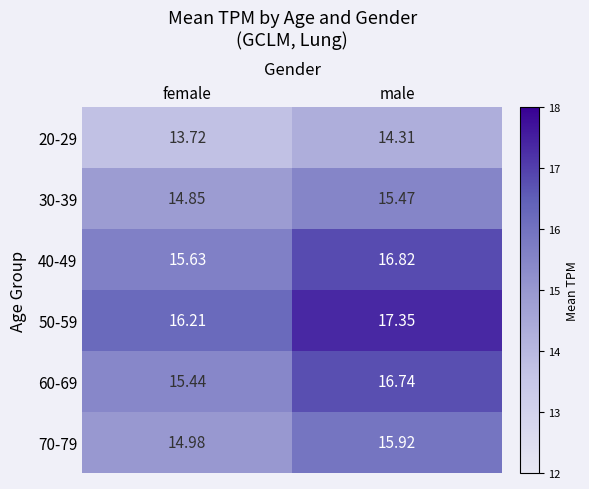

How many data points in 50-59 are less than 17?

1